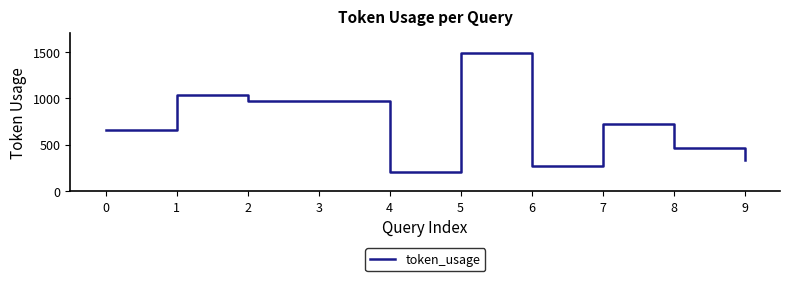

Reading right to left, what are all the values shown in this chart?

9=337	8=465	7=721	6=274	5=1489	4=209	3=977	2=977	1=1041	0=660